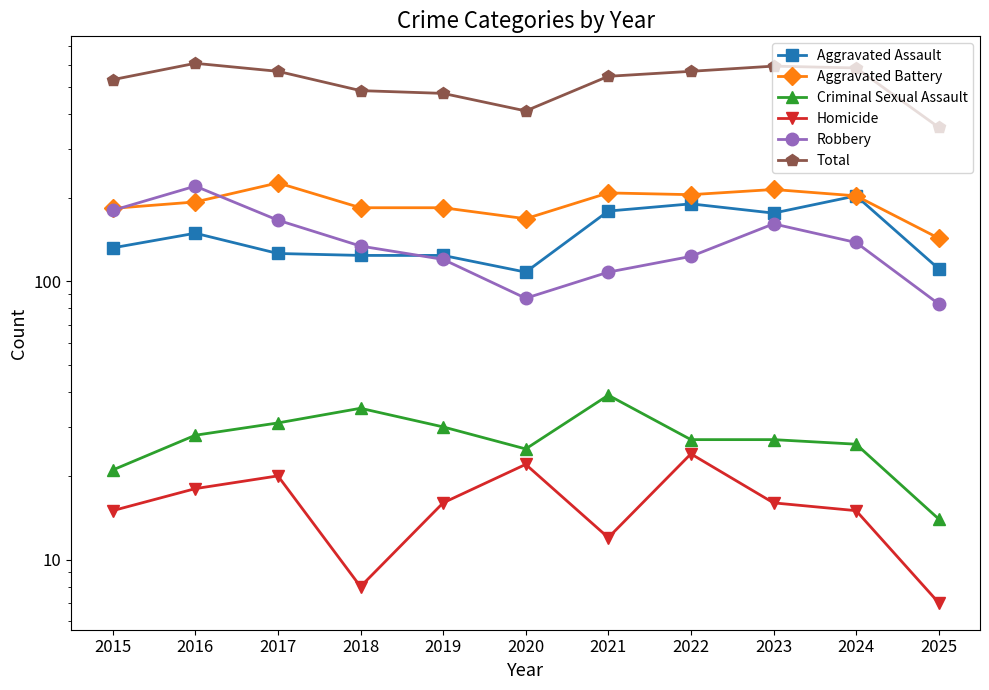

At 2018, list the series in order from smallest to largest.

Homicide, Criminal Sexual Assault, Aggravated Assault, Robbery, Aggravated Battery, Total